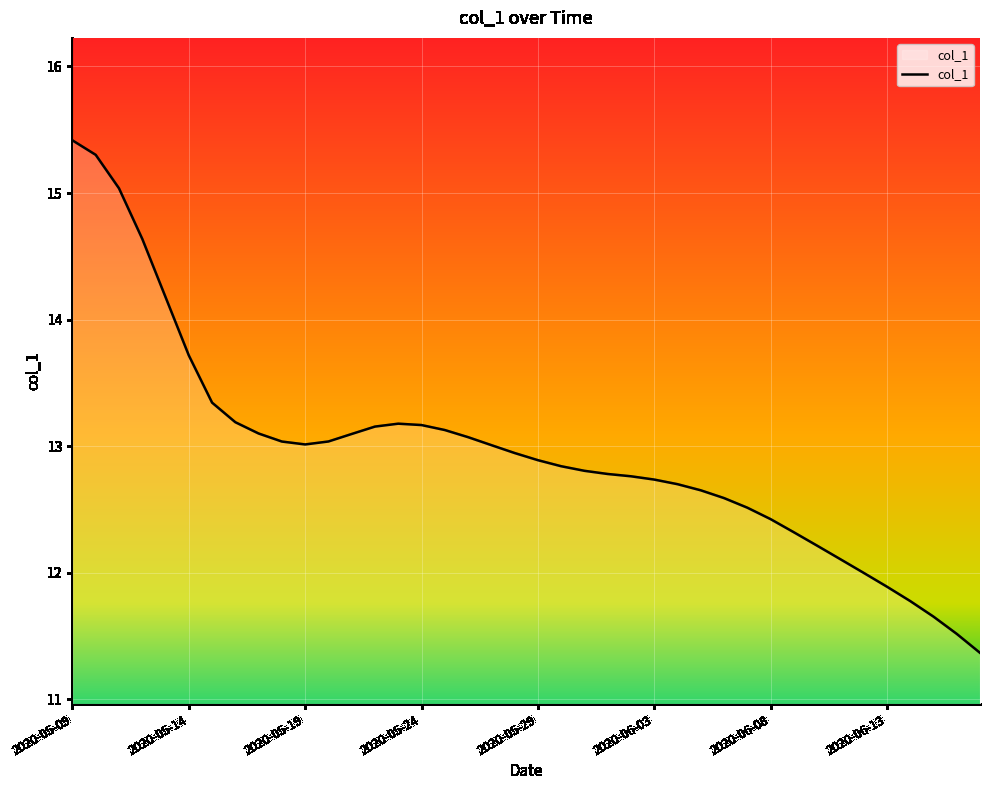

True or false: the data has more than 0 interior local peaks.

True